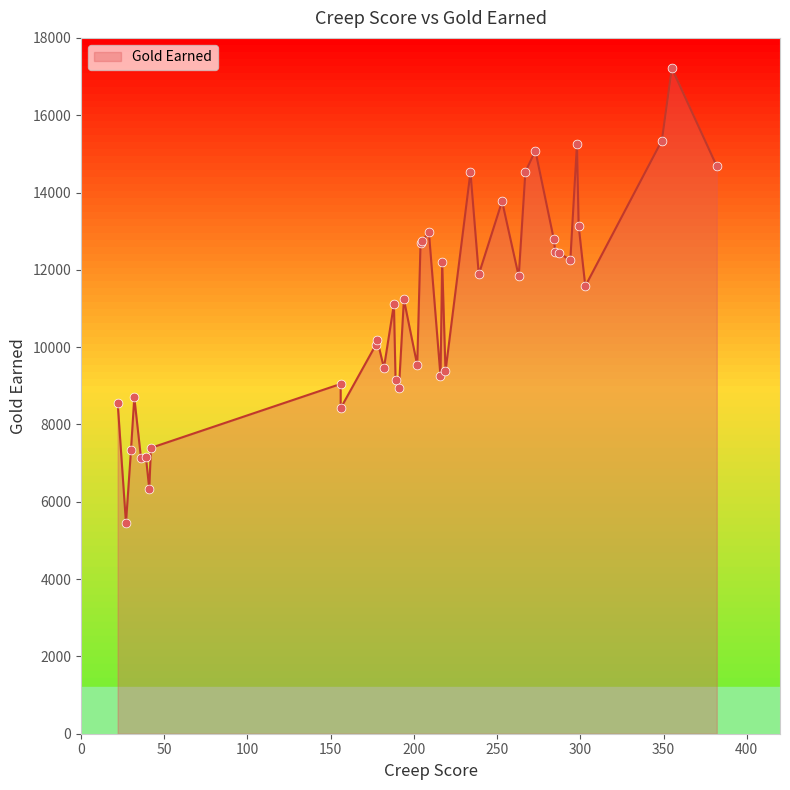

Approximately how many times larger is the value at 189 compared to 36?

1.3